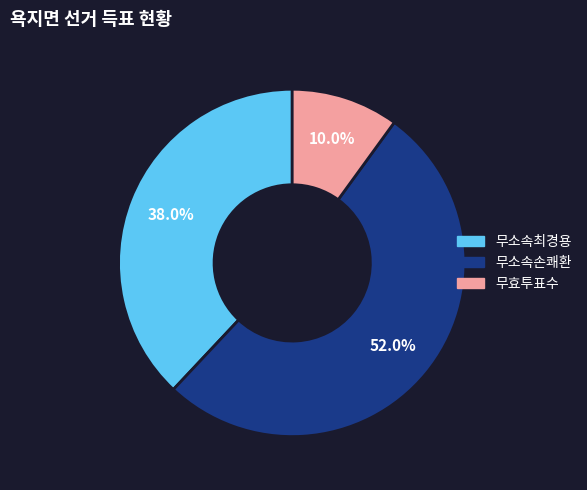

Is it true that 무소속손쾌환 is 52% of the pie?

True